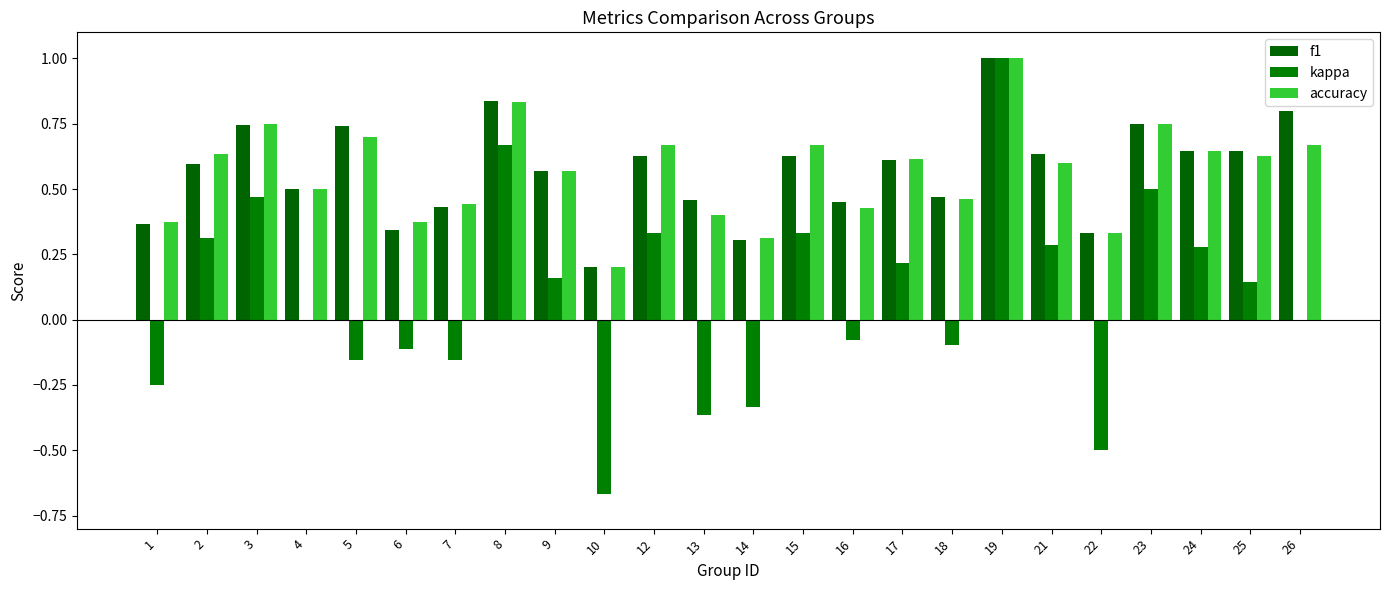

Are the bars grouped side by side (vs. stacked)?

Yes